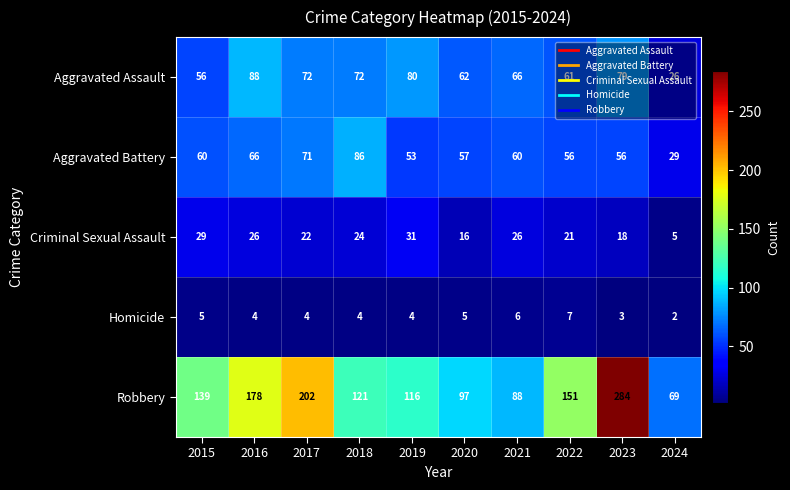

Rank the series at 2016 from lowest to highest value.

Homicide, Criminal Sexual Assault, Aggravated Battery, Aggravated Assault, Robbery